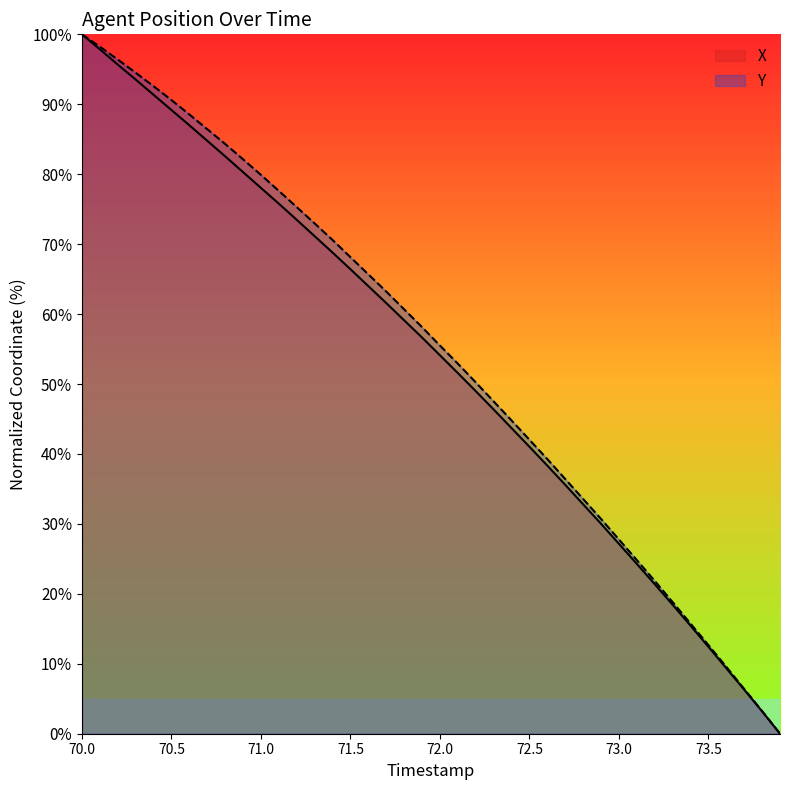

What is the sum of all Y values?

2180.0